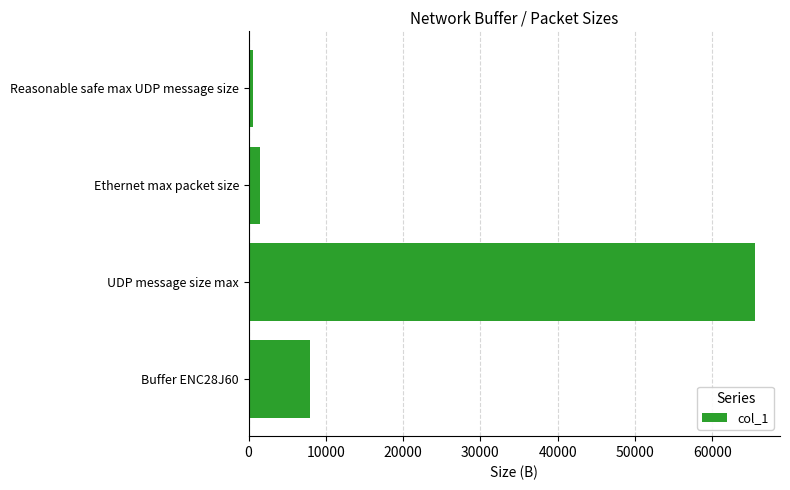

Are the bars horizontal?

Yes